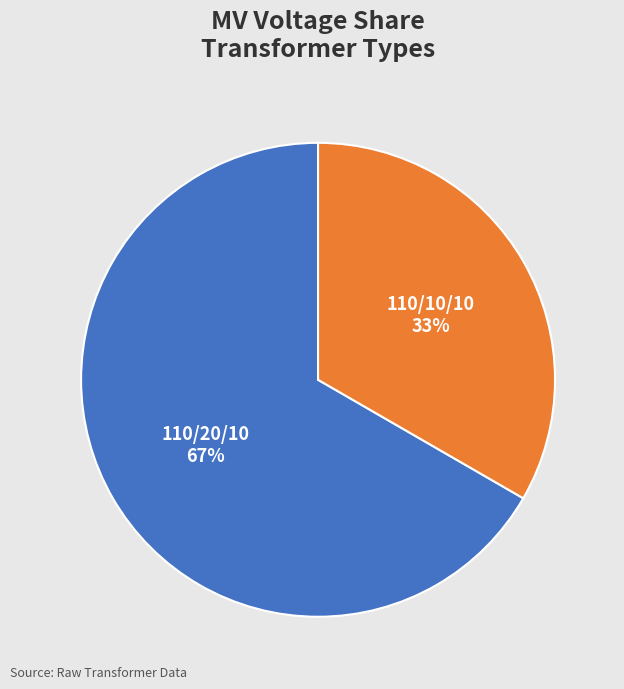

To the nearest percent, what is the average slice percentage?

50%